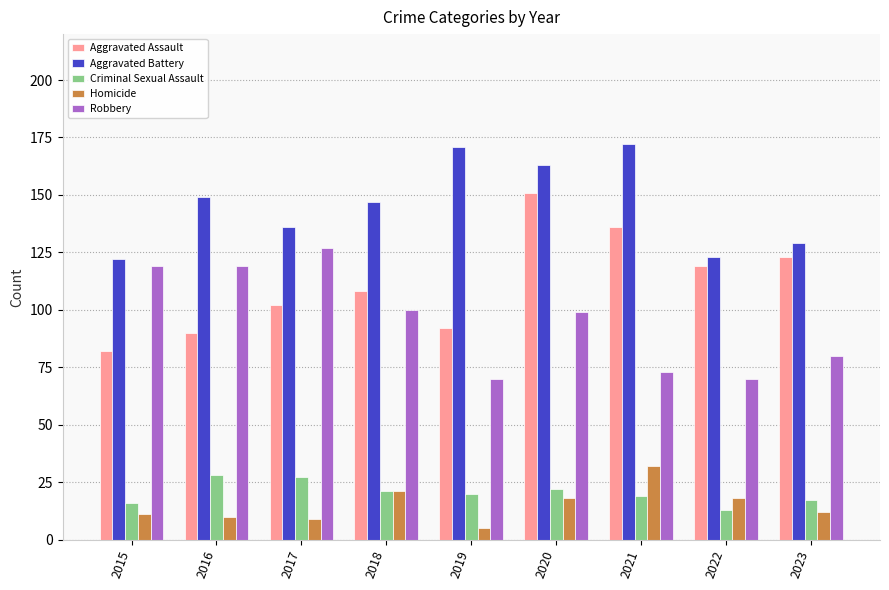

How many categories are shown in the chart?

9